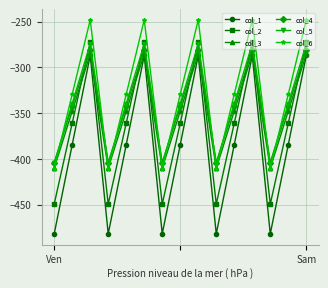

What is the value of the col_6 point at the 8th from the left?

-329.5